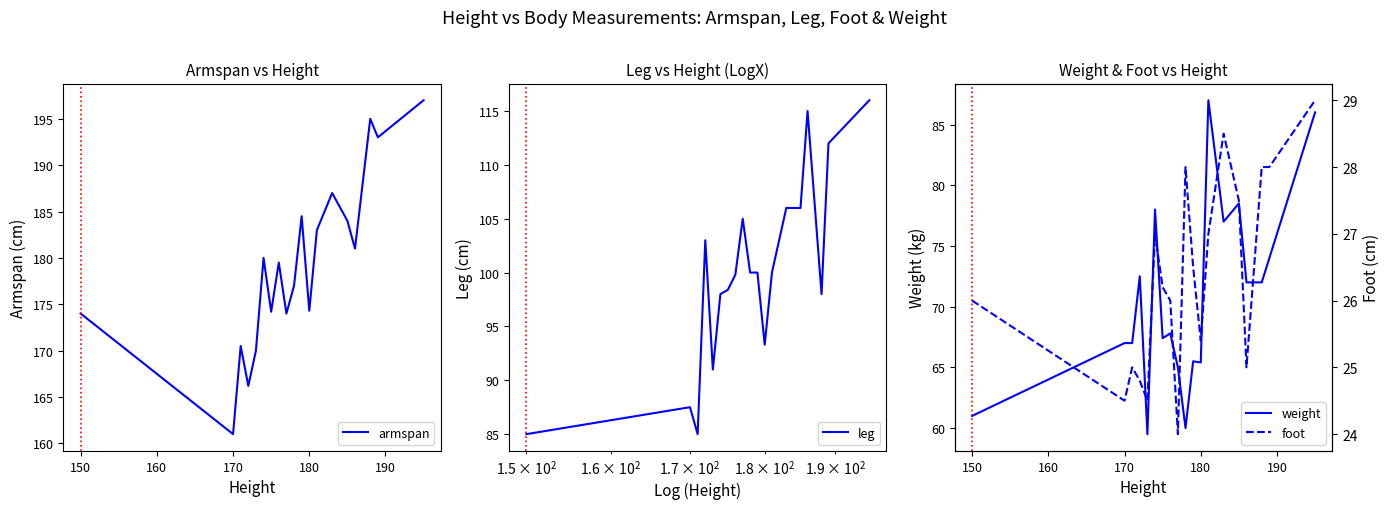

True or false: foot and leg intersect in this chart.

False